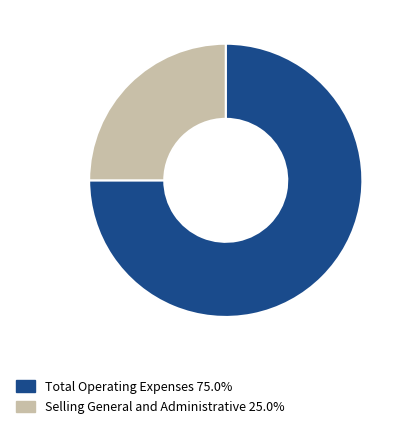

Count the number of slices in the pie.

2